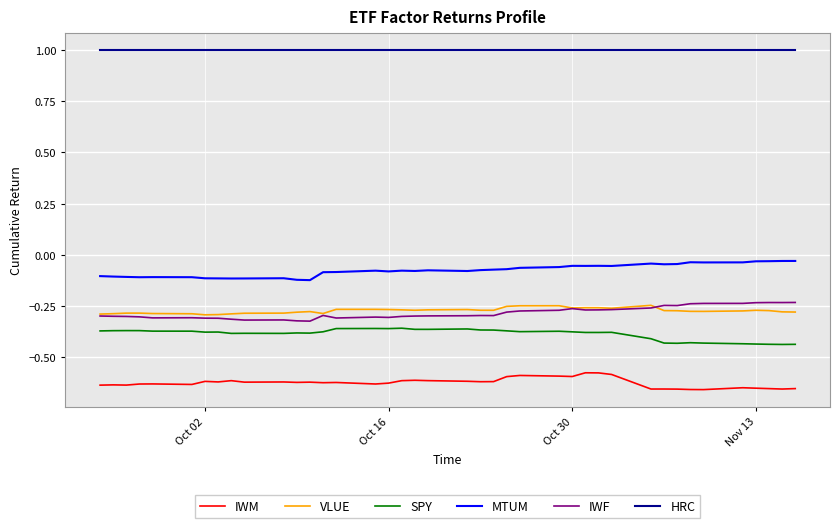

What is the maximum value shown in the chart?

1.0